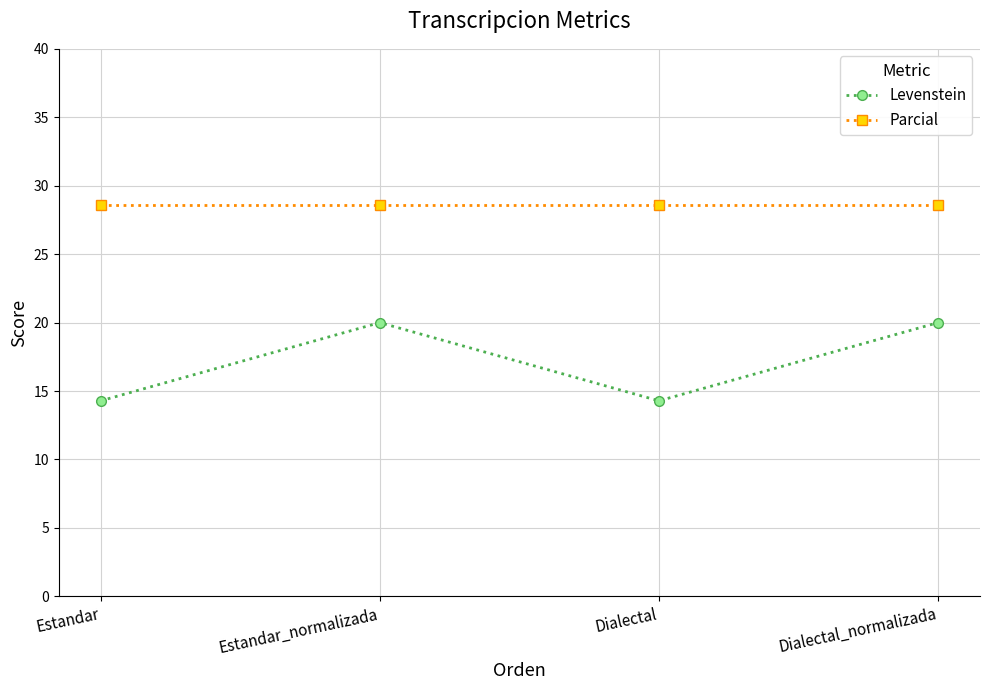

What is the spread (max minus min) of values at Dialectal_normalizada?

8.6